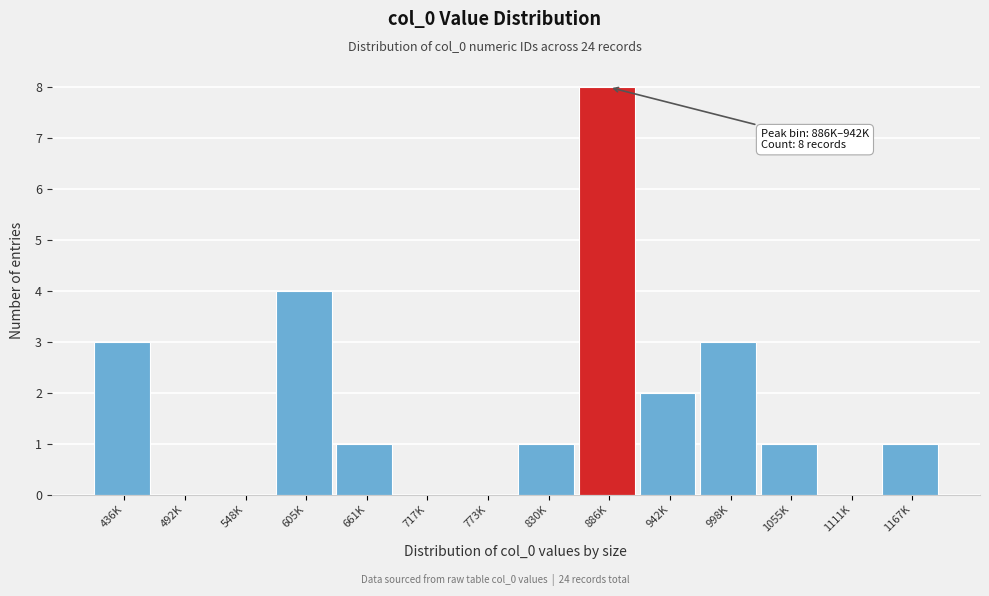

Reading left to right, extract all data points from this chart.

436K=3	492K=0	548K=0	605K=4	661K=1	717K=0	773K=0	830K=1	886K=8	942K=2	998K=3	1055K=1	1111K=0	1167K=1